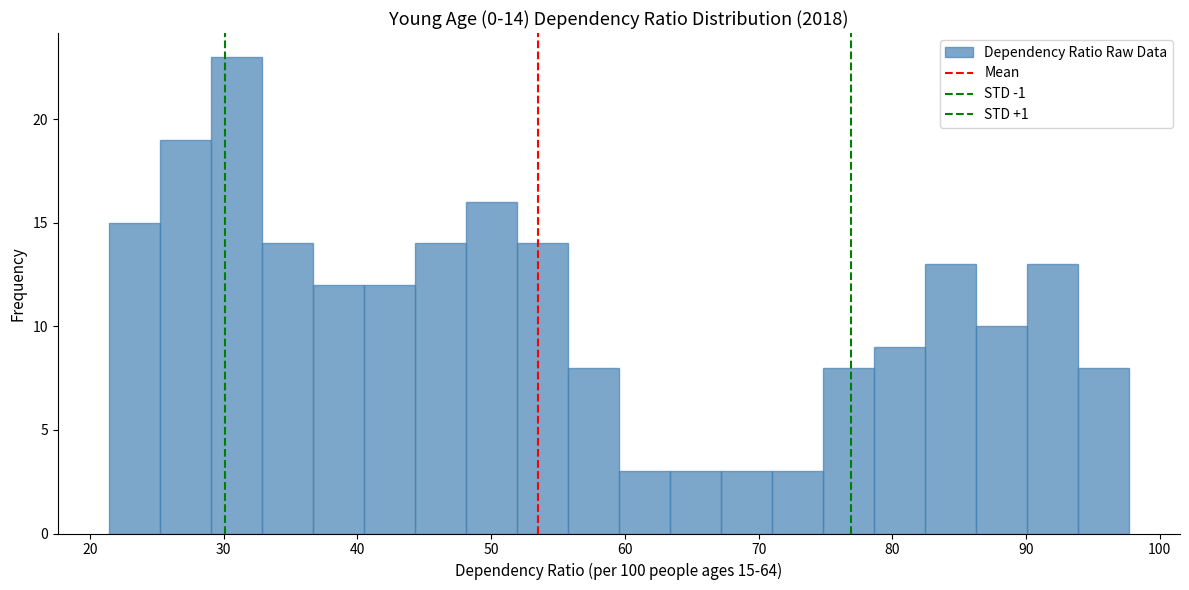

Around what value on the x-axis is the tallest bar? Give the approximate position of its centre, as read against the axis.

31